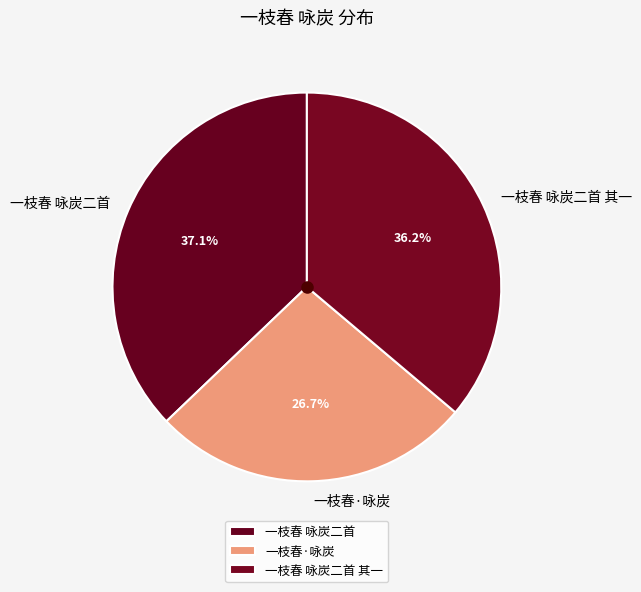

Rank the categories by value from highest to lowest.

一枝春 咏炭二首, 一枝春 咏炭二首 其一, 一枝春·咏炭